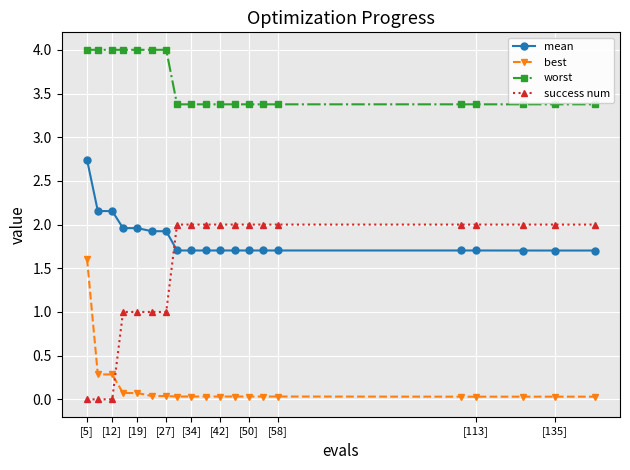

Which series has the widest spread of values?

success num